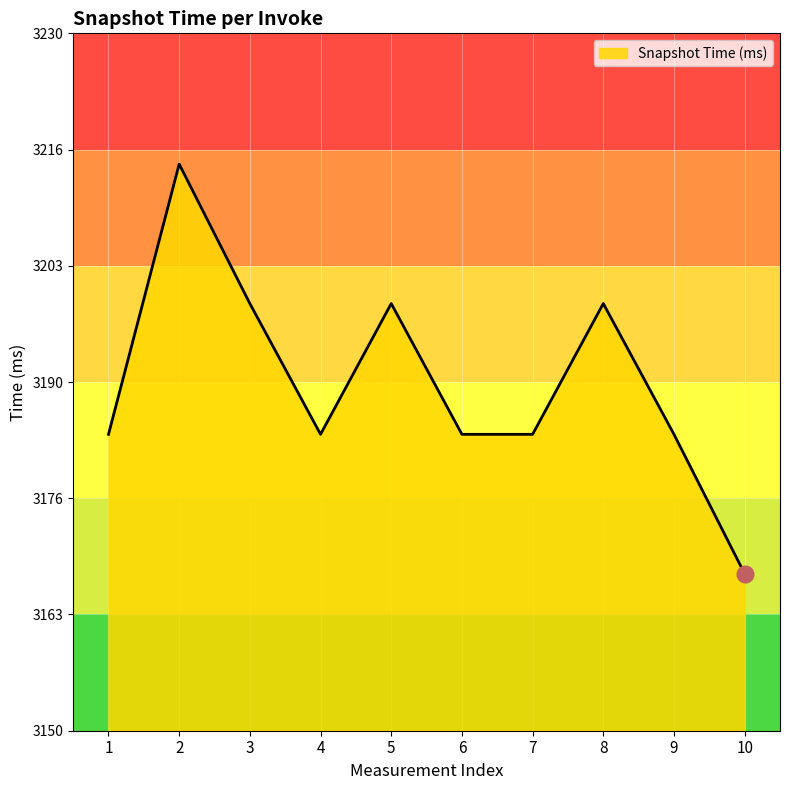

How many series are shown in this chart?

1